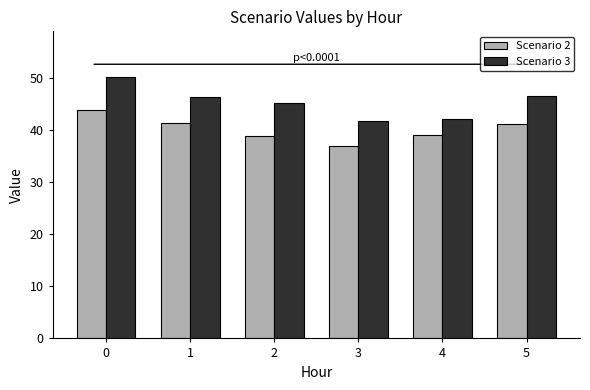

What is the difference between the second highest and minimum values in the Scenario 2 series?

4.4